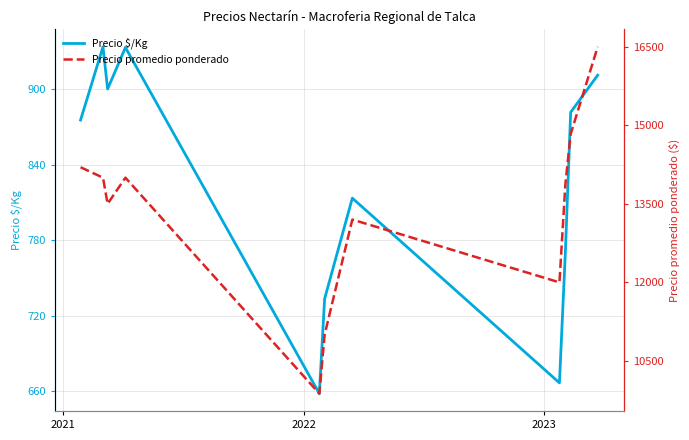

True or false: Precio $/Kg has more than 0 points higher than both neighbors.

True